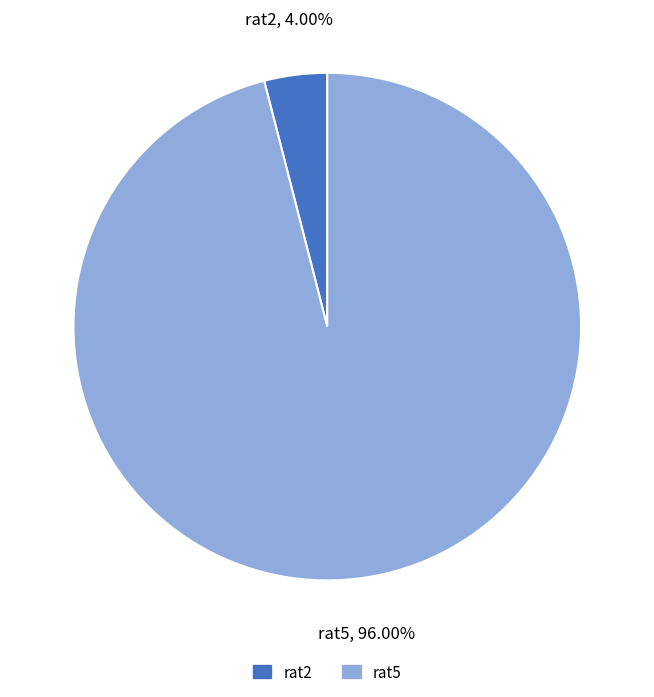

Is rat2 the majority of the pie?

No